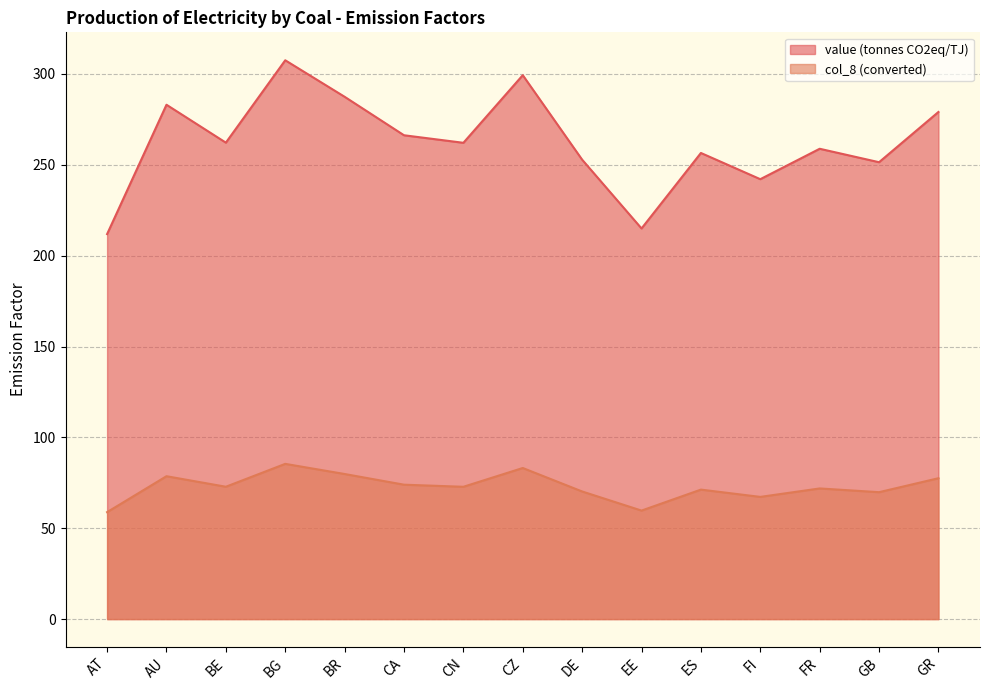

Rank the series at CZ from lowest to highest value.

col_8 (converted), value (tonnes CO2eq/TJ)